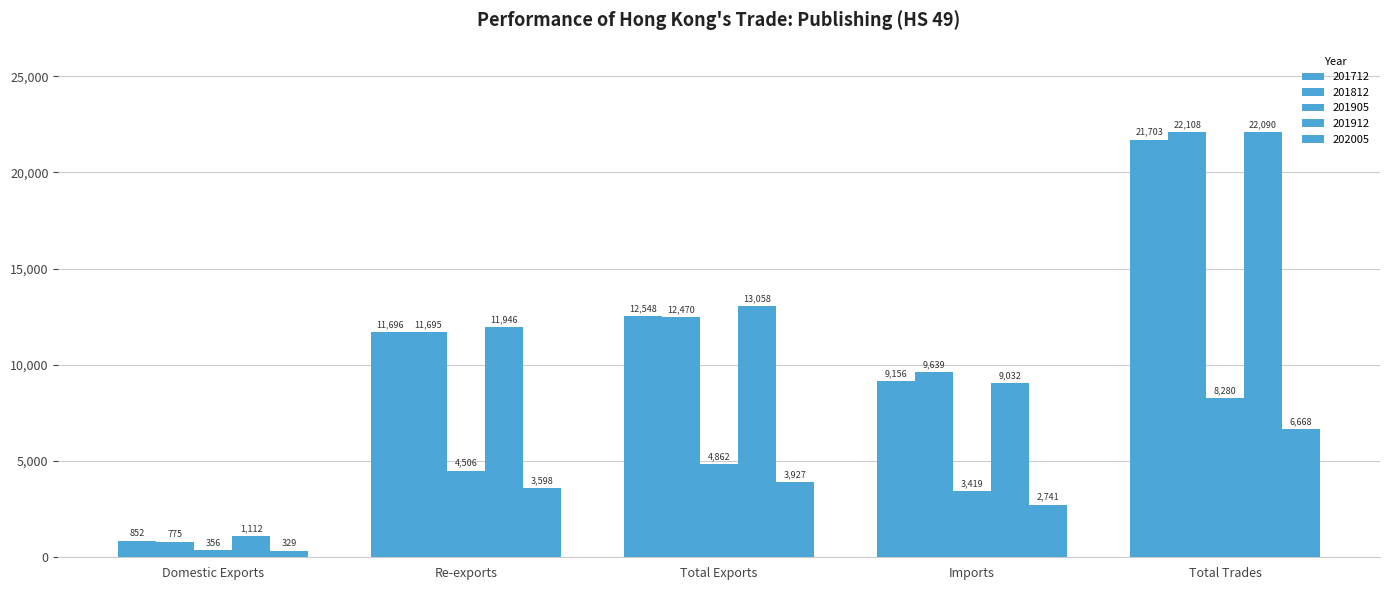

Reading right to left, transcribe all the data shown in this chart.

201712: Total Trades=21703.3	Imports=9155.7	Total Exports=12547.6	Re-exports=11695.8	Domestic Exports=851.8
201812: Total Trades=22108.3	Imports=9638.7	Total Exports=12469.6	Re-exports=11694.7	Domestic Exports=774.9
201905: Total Trades=8280.3	Imports=3418.5	Total Exports=4861.8	Re-exports=4505.7	Domestic Exports=356.1
201912: Total Trades=22090.0	Imports=9031.9	Total Exports=13058.1	Re-exports=11945.7	Domestic Exports=1112.4
202005: Total Trades=6668.0	Imports=2741.2	Total Exports=3926.8	Re-exports=3597.7	Domestic Exports=329.1